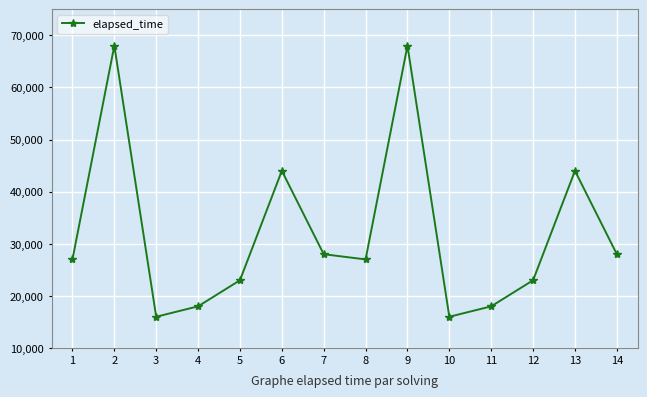

Where is the first local minimum?

3